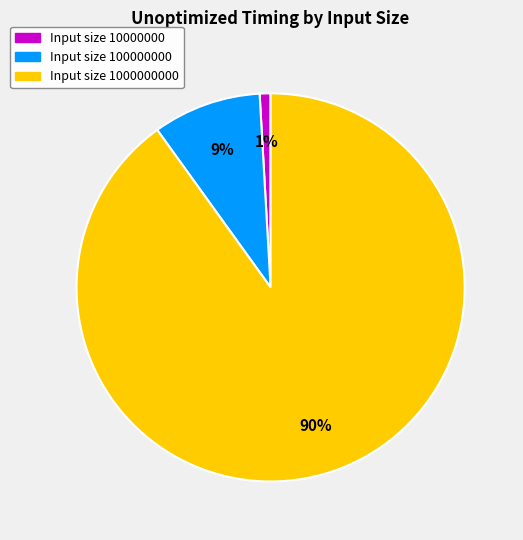

To the nearest percent, what is the difference between the largest and smallest slice percentages?

89%